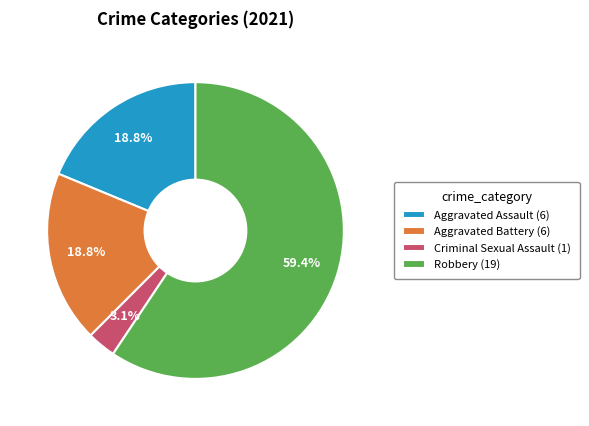

What is the ratio of the value at Aggravated Assault to the value at Robbery?

0.3